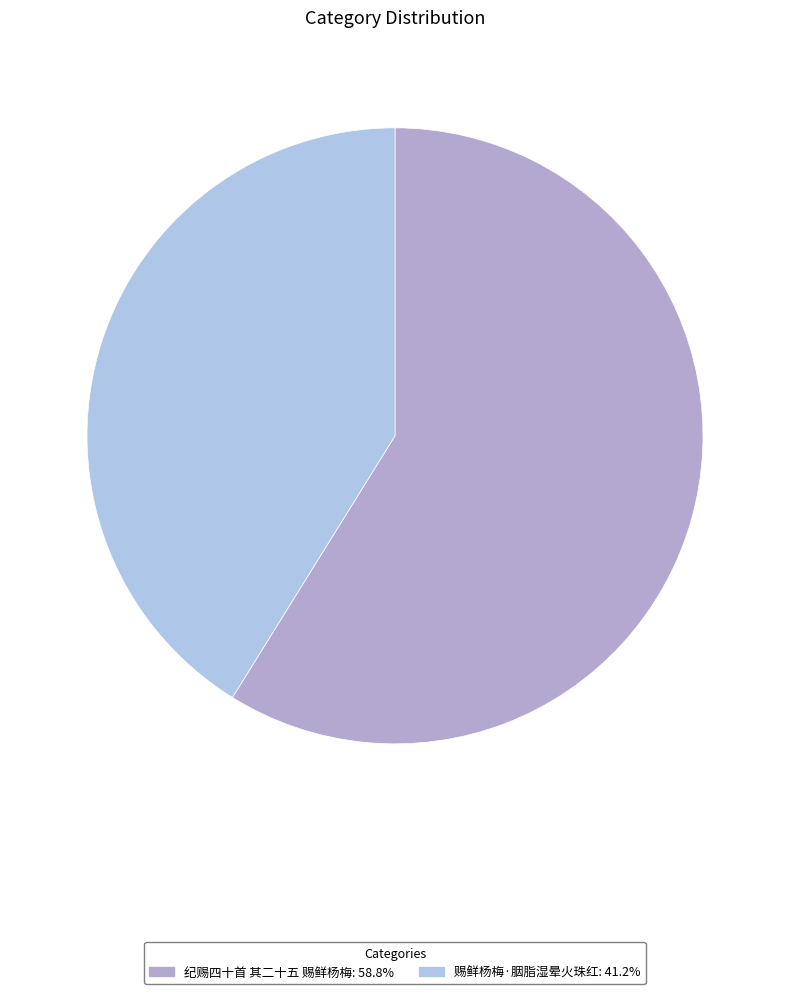

How many slices are in this pie chart?

2